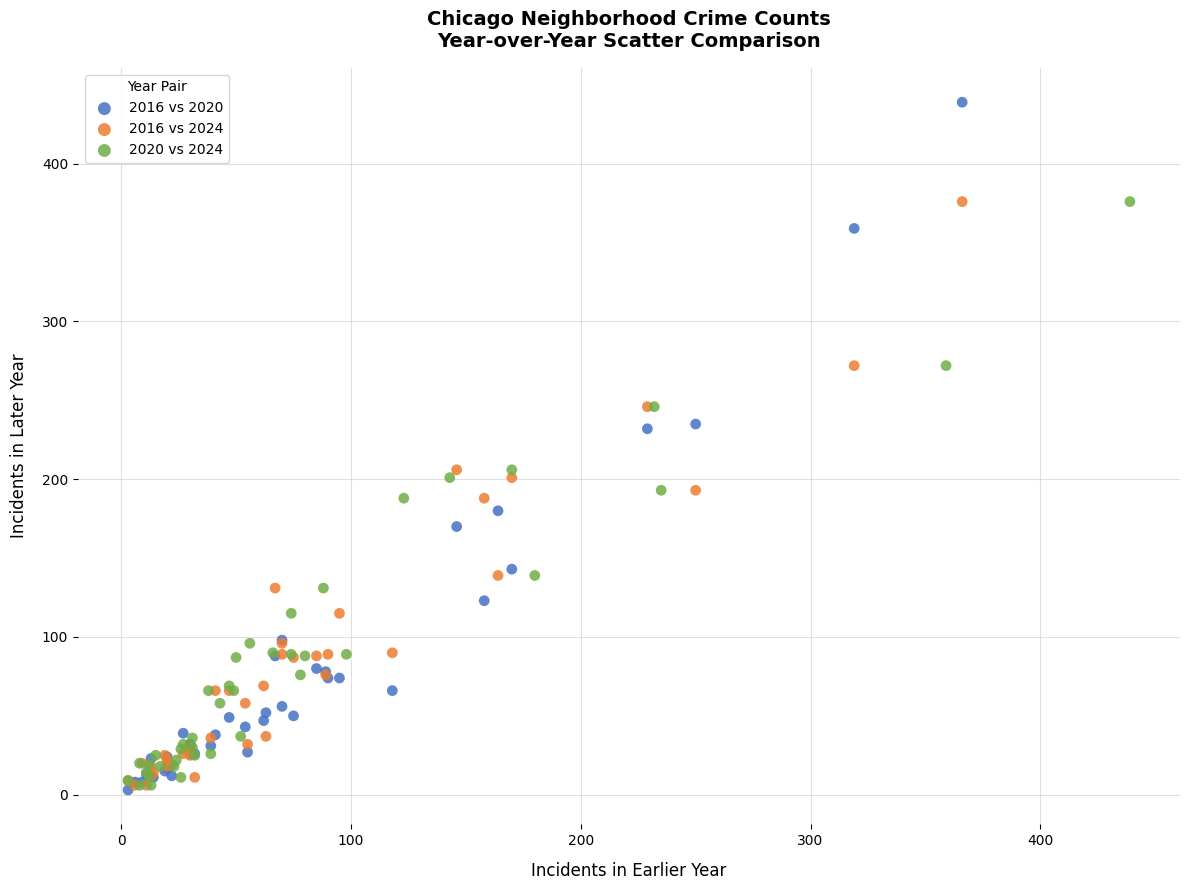

What are all the series names shown in the legend?

2016 vs 2020, 2016 vs 2024, 2020 vs 2024